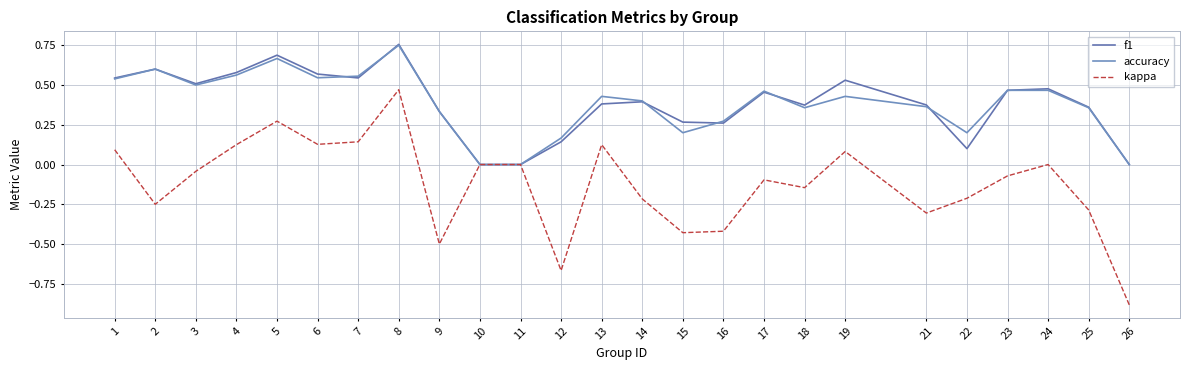

The value of accuracy at 16 is 0.1. True or false?

False